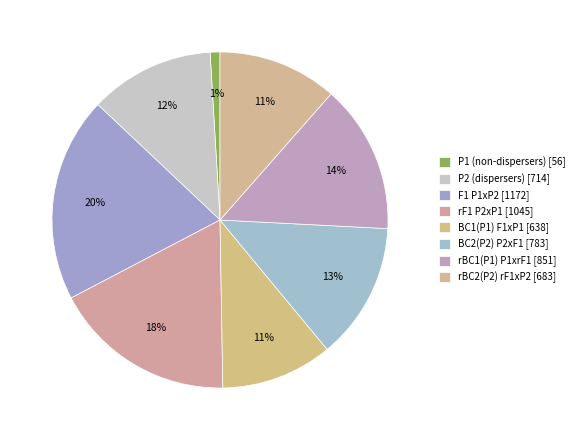

Does any single category account for the majority?

No